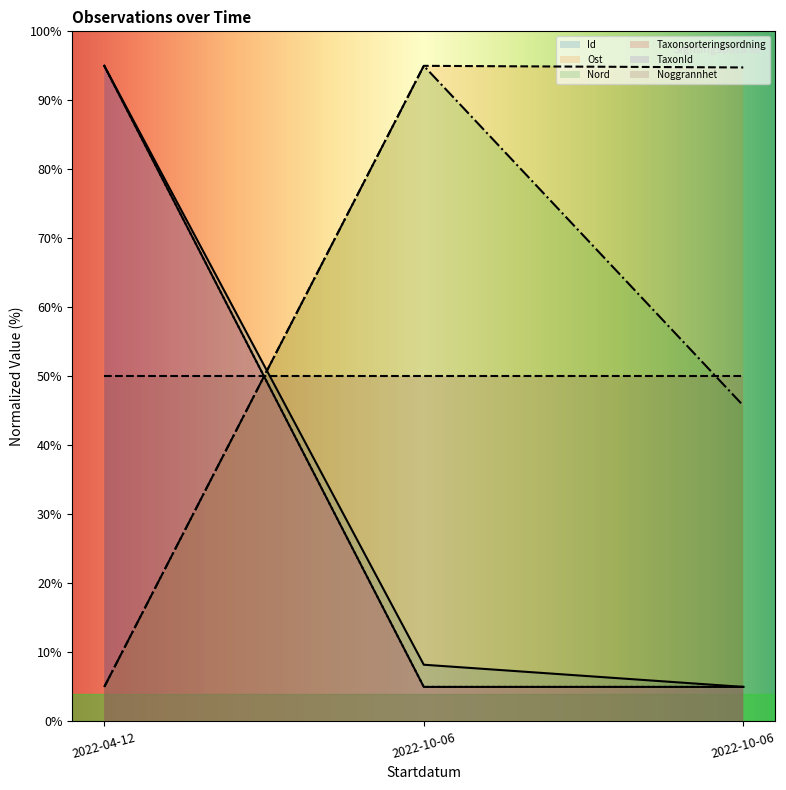

Does the chart display data point markers on the line(s)?

No